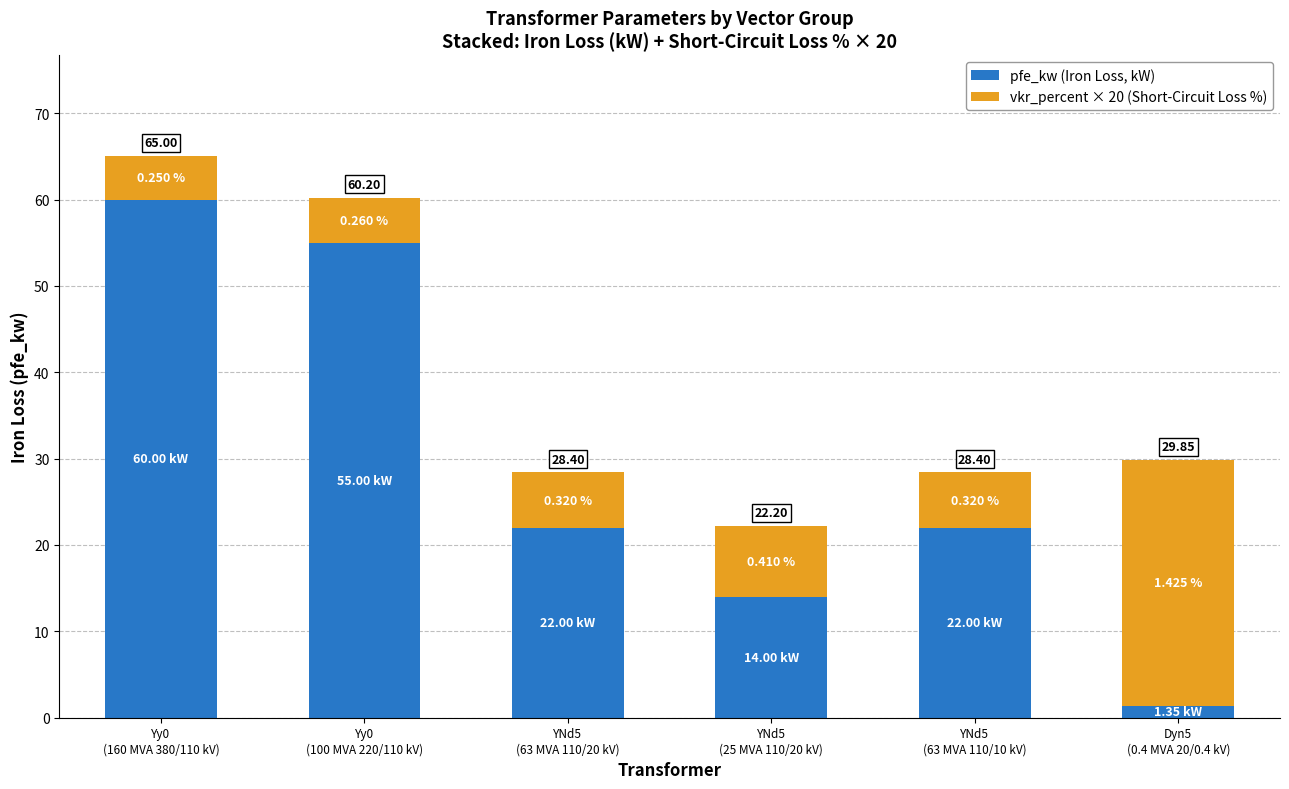

Does the chart contain any negative values?

No